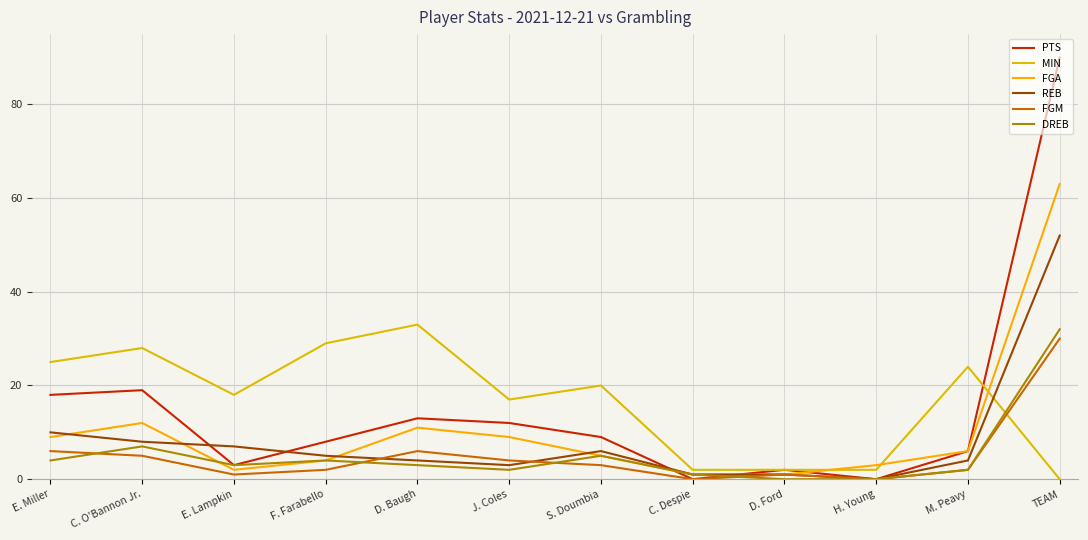

At how many categories does at least one series exceed 50?

1